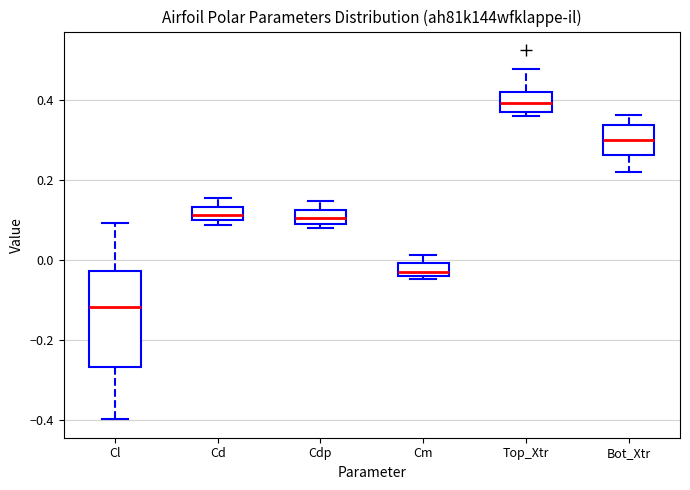

Which box has the lowest median line?

Cl